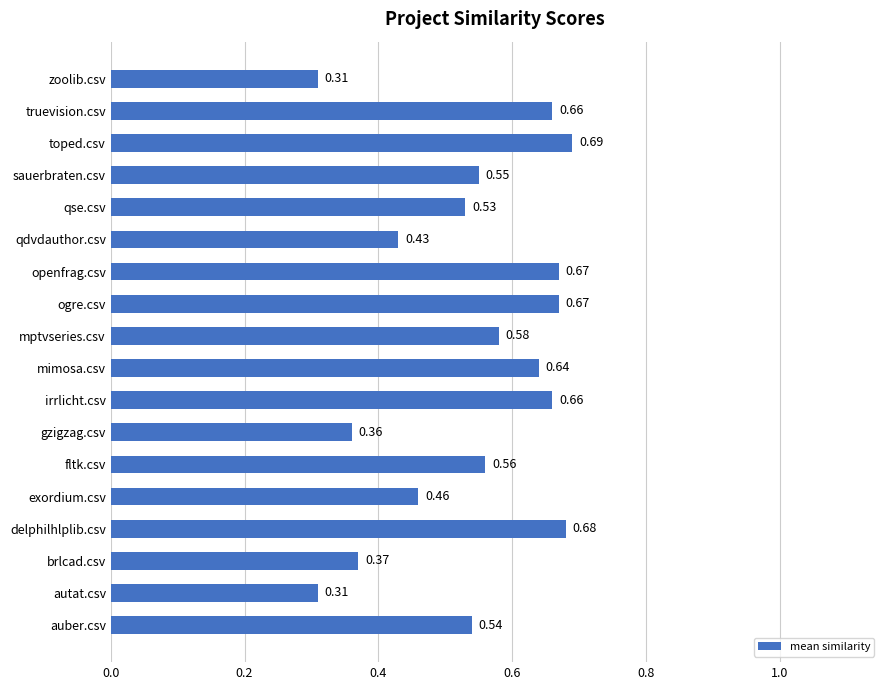

What is the sum of all values?

9.7